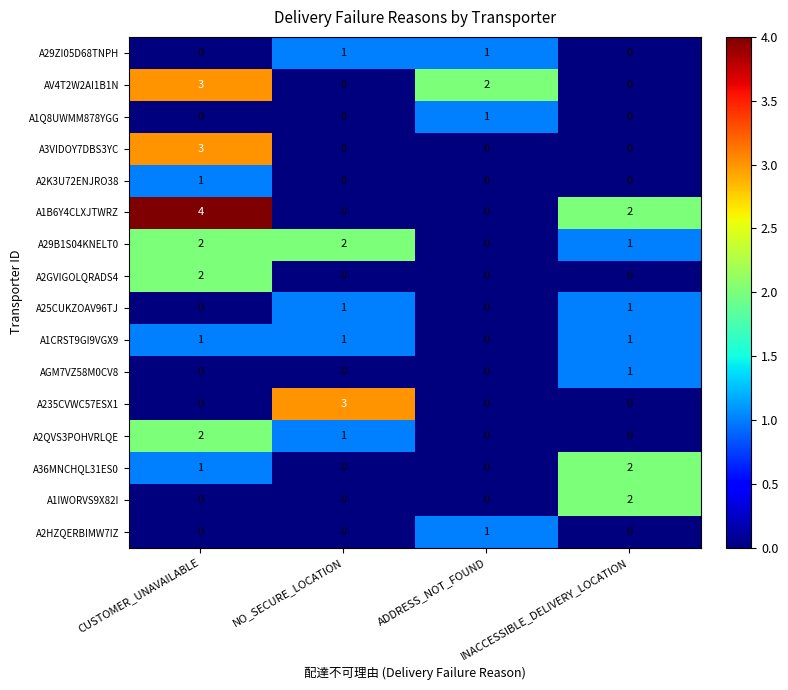

Which series has the widest spread of values?

A1B6Y4CLXJTWRZ